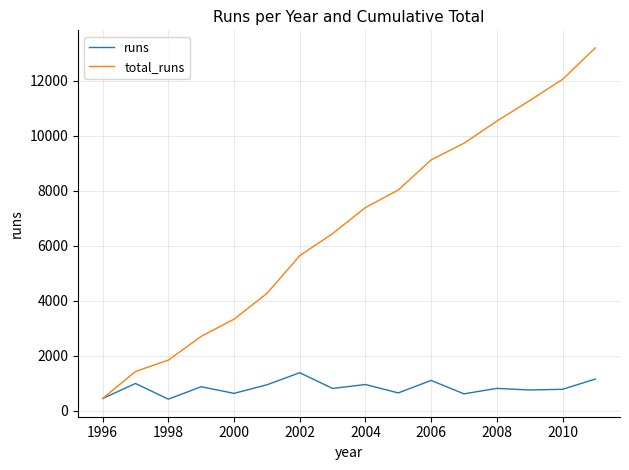

What is the highest value of the total_runs series?

13190